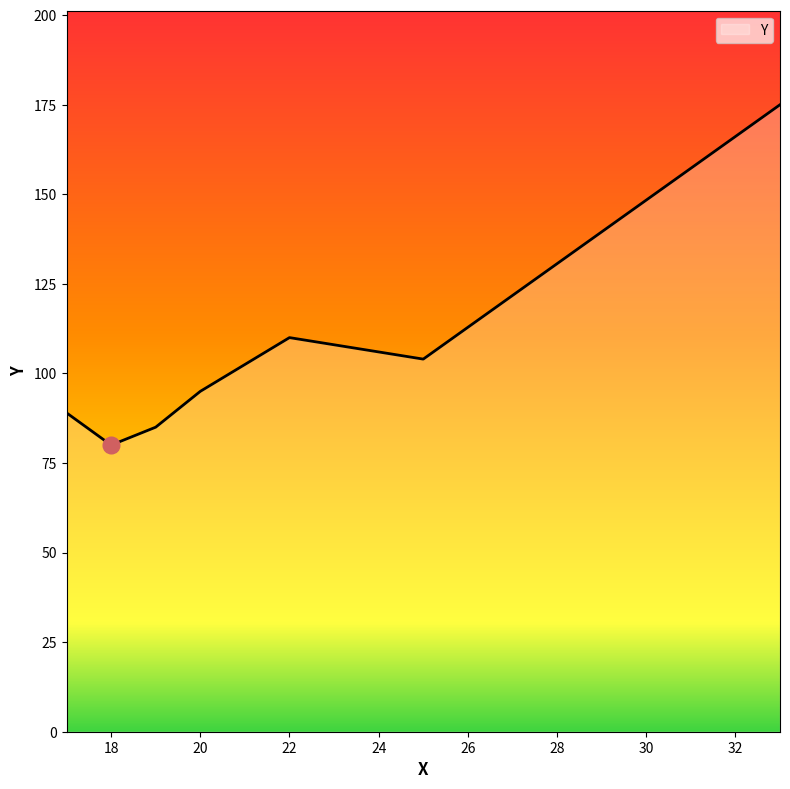

What is the greatest value displayed?

175